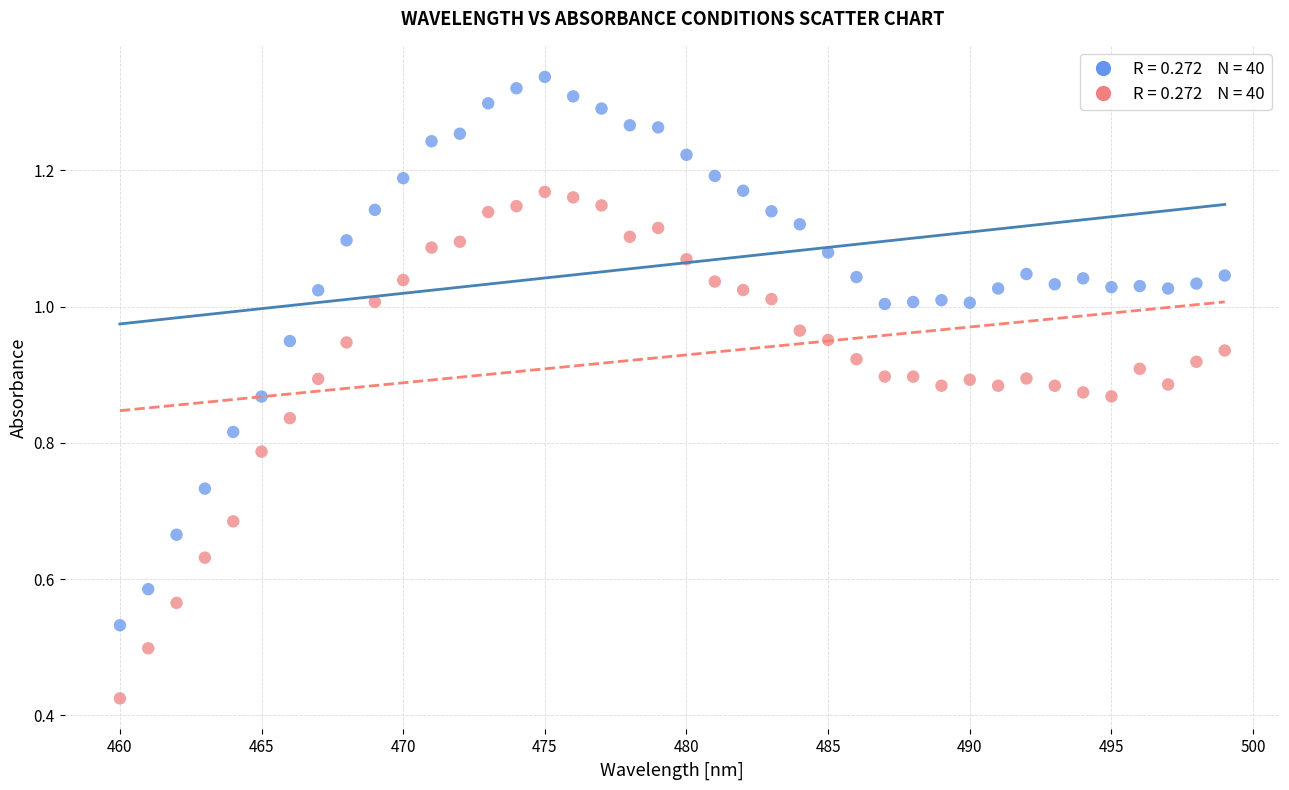

Across all data points, what is the range of X values (max minus min)?

39.0